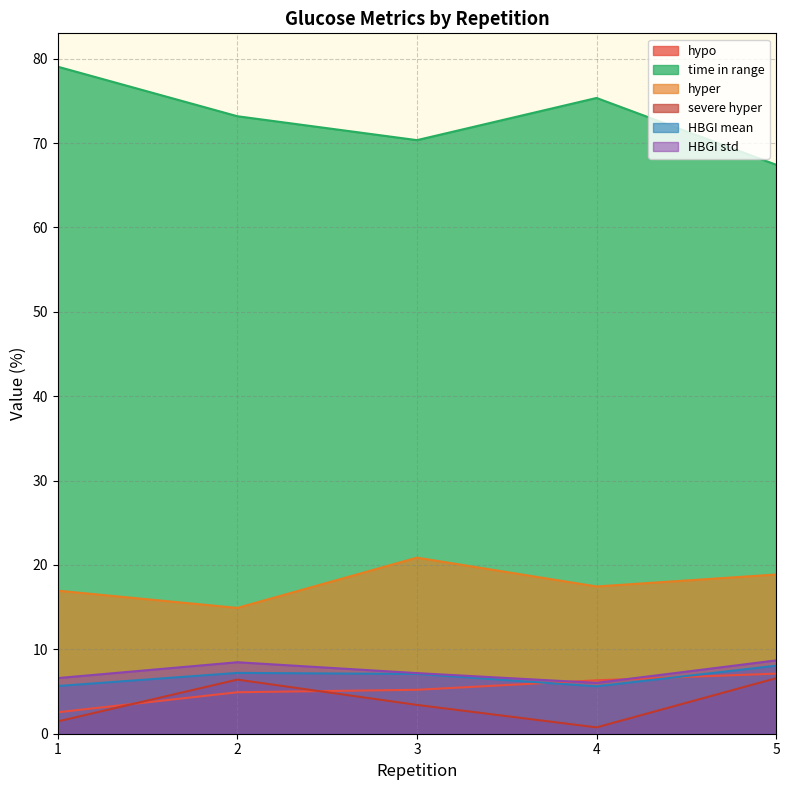

Does the chart display data point markers on the line(s)?

No